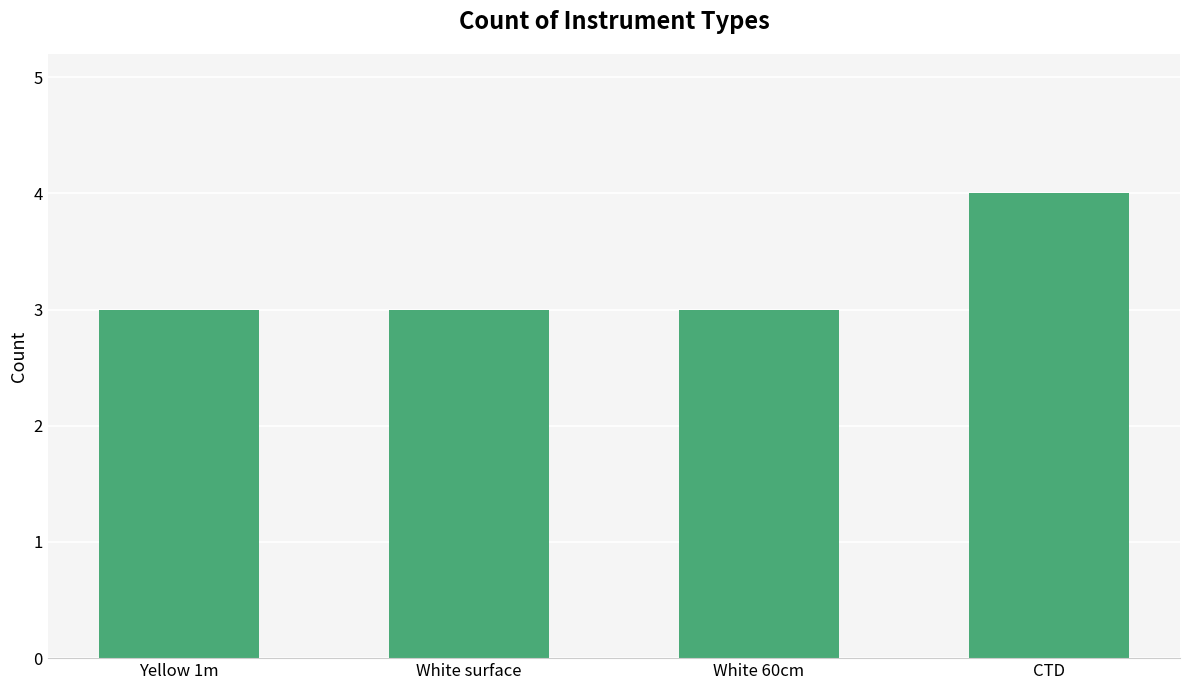

What is the change in value from Yellow 1m to CTD?

+1